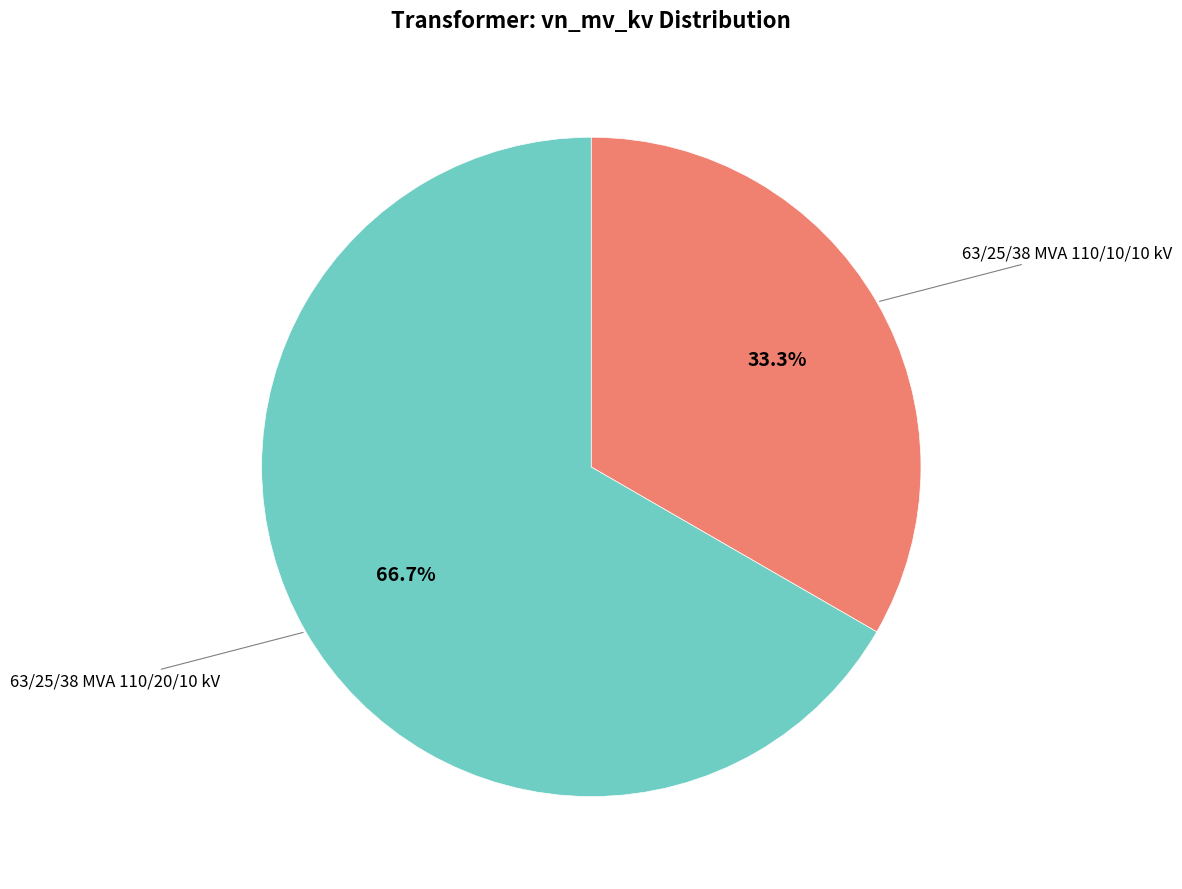

How many slices are in this pie chart?

2